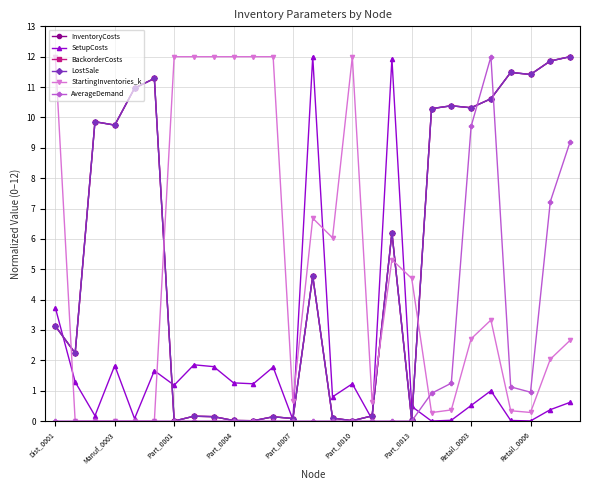

Where is BackorderCosts nearest to the value 6?

17